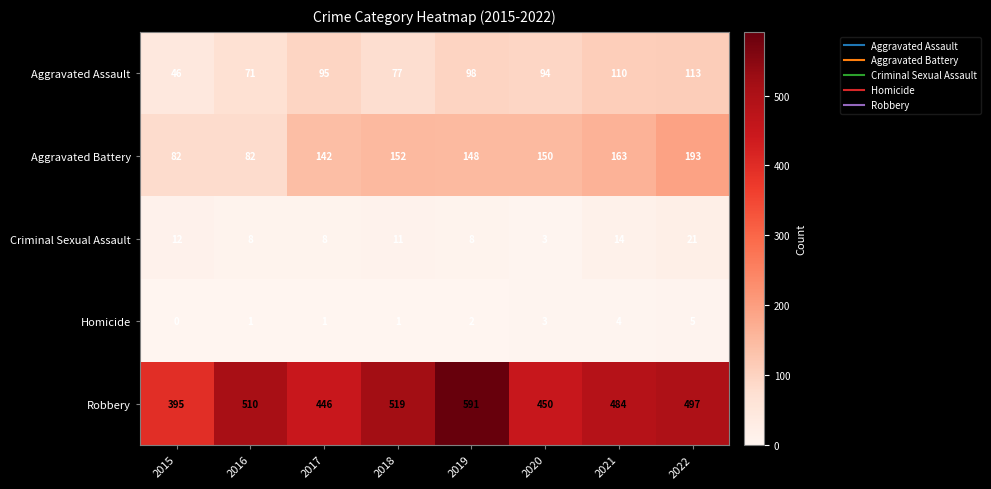

Which series has the largest range (max minus min)?

Robbery